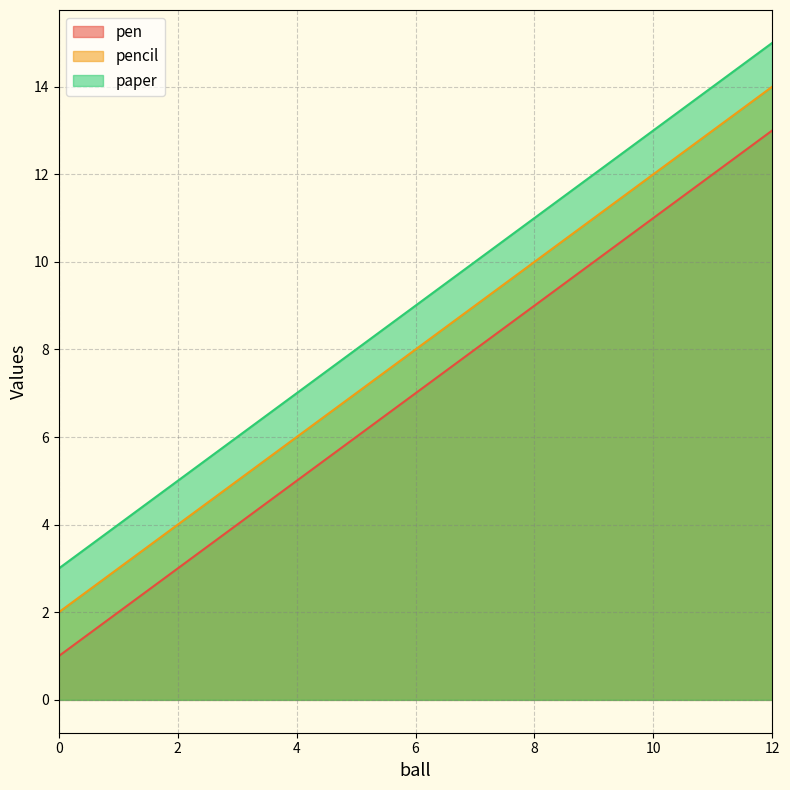

How many lines are shown in the chart?

3